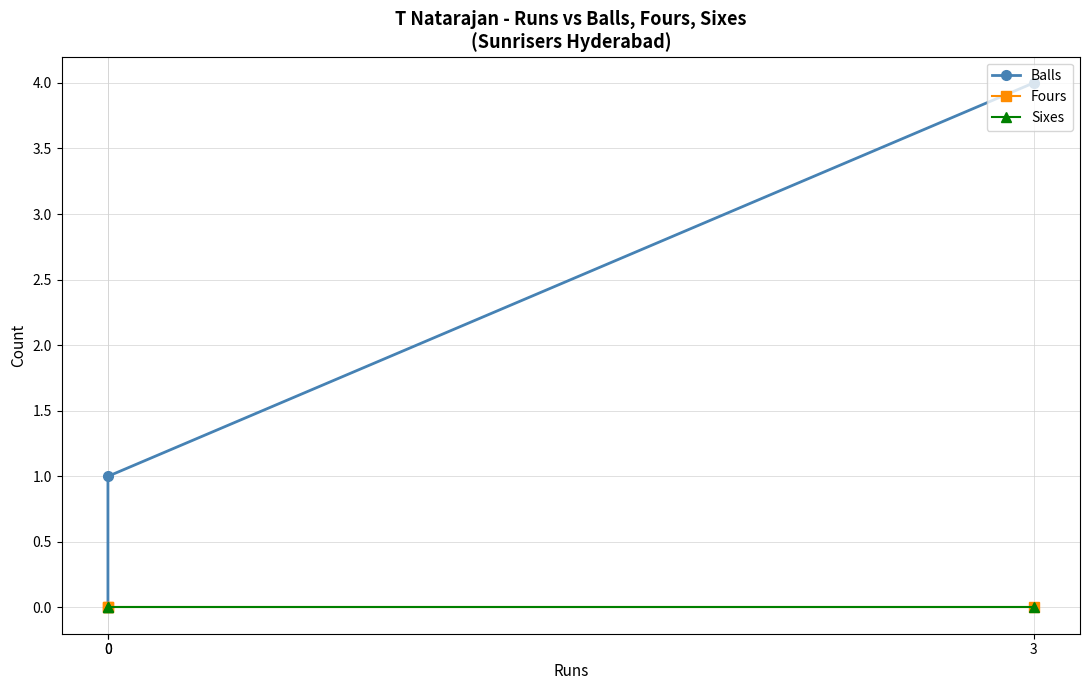

True or false: Balls has a value of -2 at 0.

False